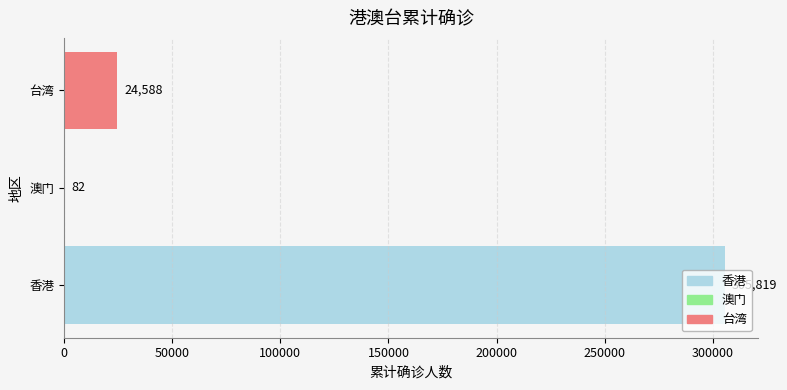

What is the greatest value displayed?

305819